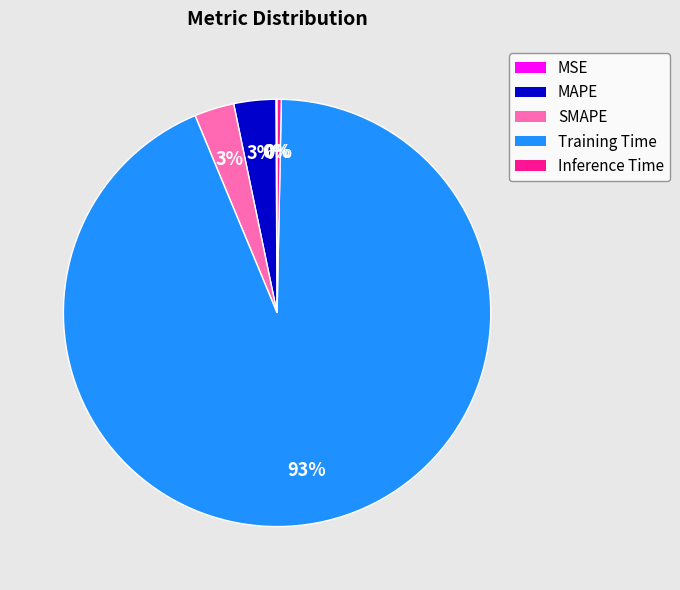

What is the largest slice in the pie chart?

Training Time